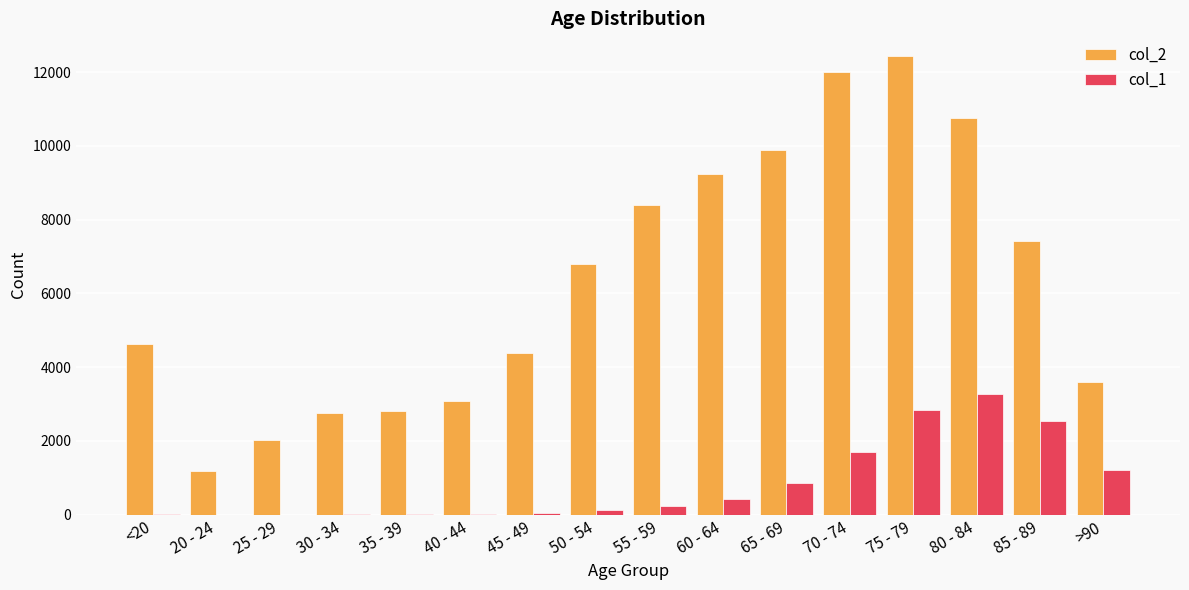

At which category does the chart reach its peak across all series?

75 - 79